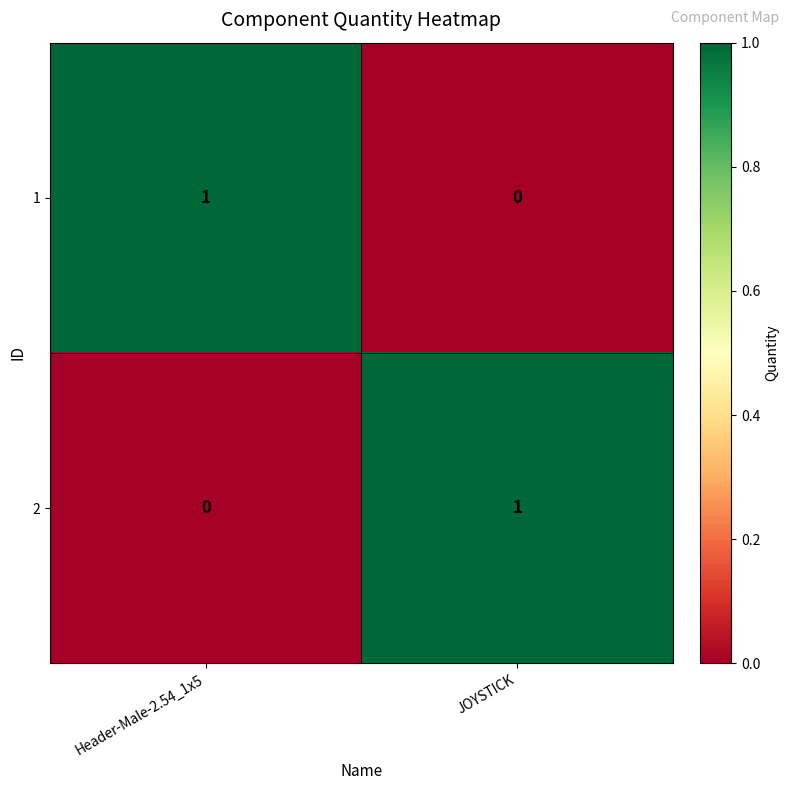

At which label is 2 closest to 0?

Header-Male-2.54_1x5